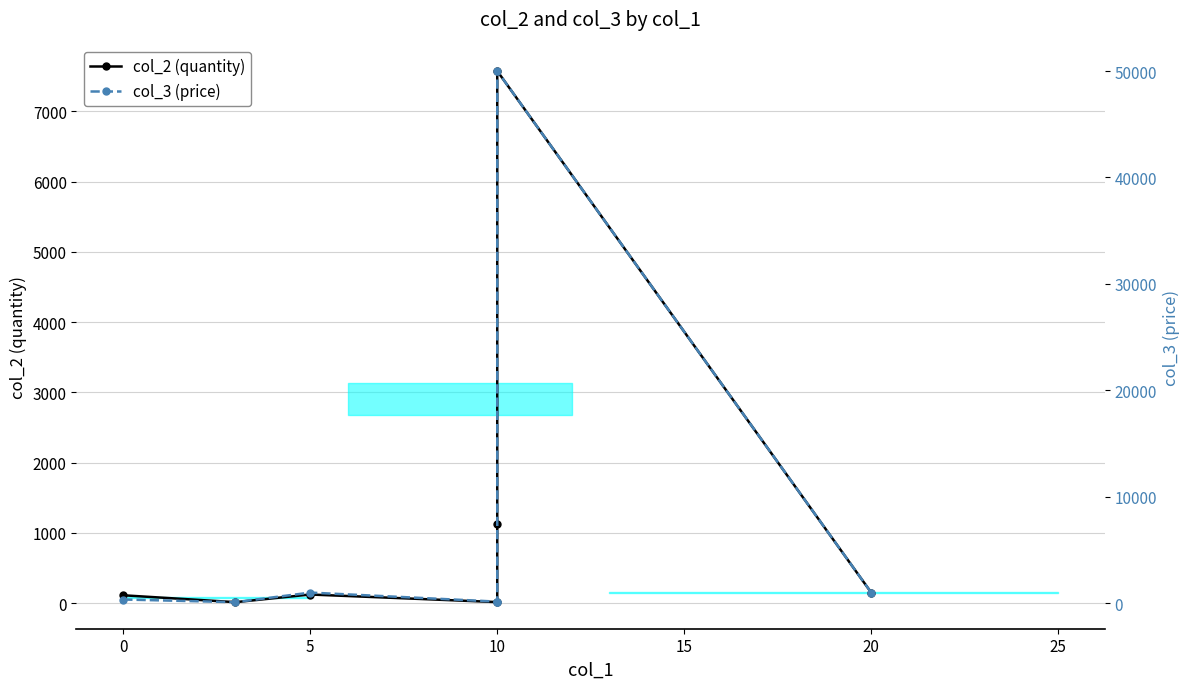

Is the value of col_2 (quantity) at 20 greater than the value of col_3 (price) at 10?

No